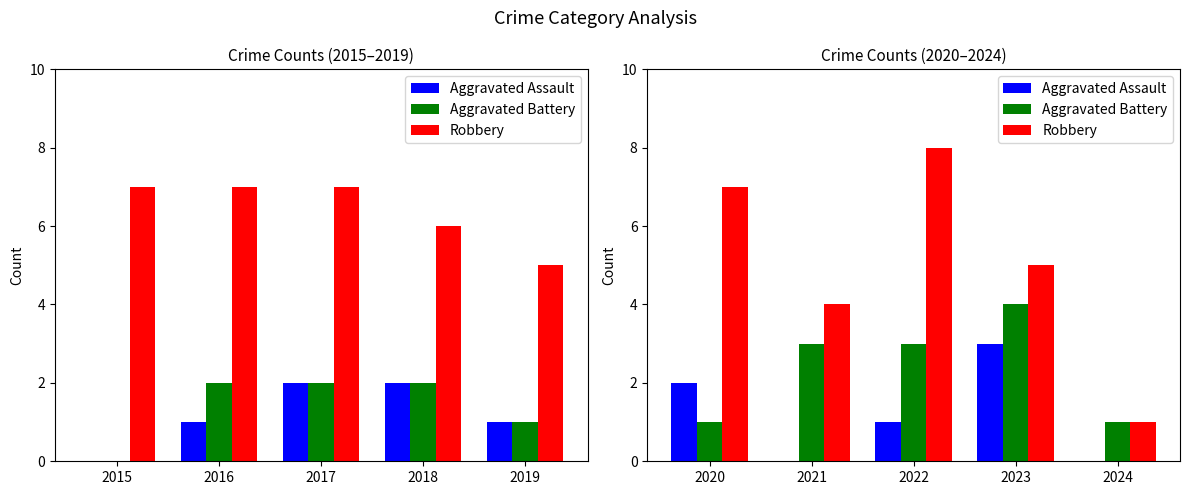

Rank the series at 2024 from lowest to highest value.

Aggravated Assault, Aggravated Battery, Robbery